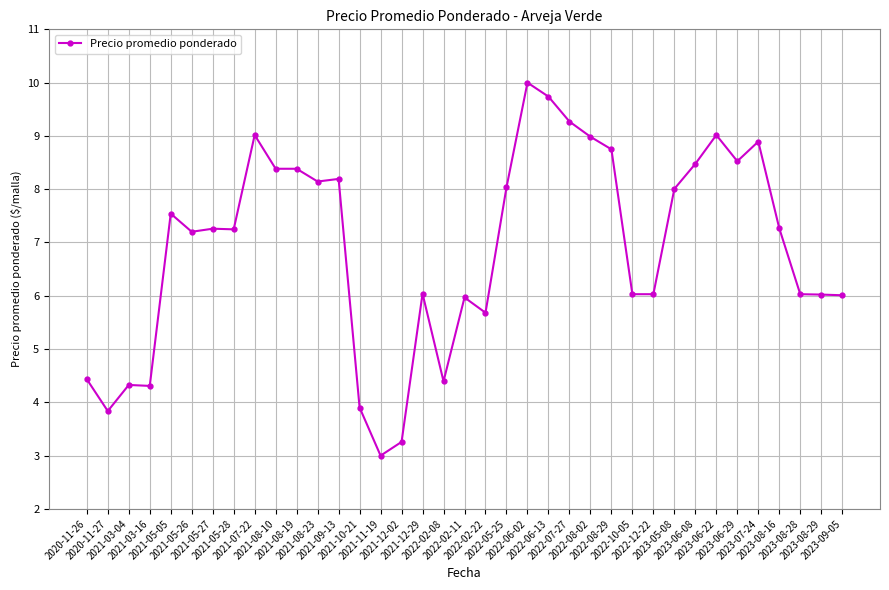

What is the minimum value shown in the chart?

3.0